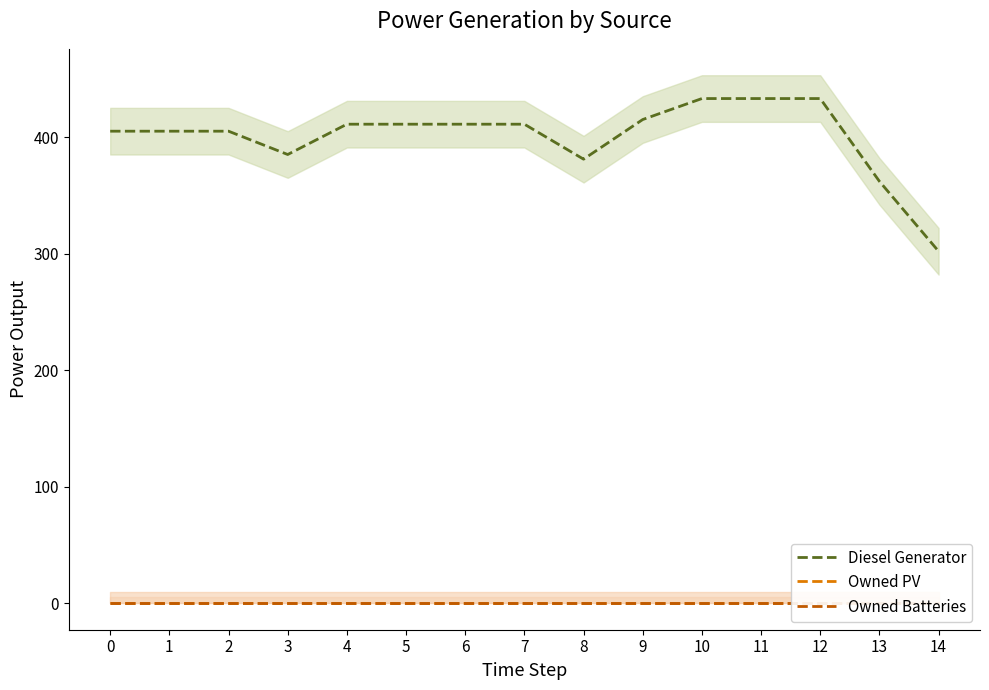

Reading left to right, extract all data points from this chart.

Diesel Generator: 0=405	1=405	2=405	3=385	4=411	5=411	6=411	7=411	8=381	9=415	10=433	11=433	12=433	13=362	14=302
Owned PV: 0=0	1=0	2=0	3=0	4=0	5=0	6=0	7=0	8=0	9=0	10=0	11=0	12=0	13=0	14=0
Owned Batteries: 0=0	1=0	2=0	3=0	4=0	5=0	6=0	7=0	8=0	9=0	10=0	11=0	12=0	13=0	14=0